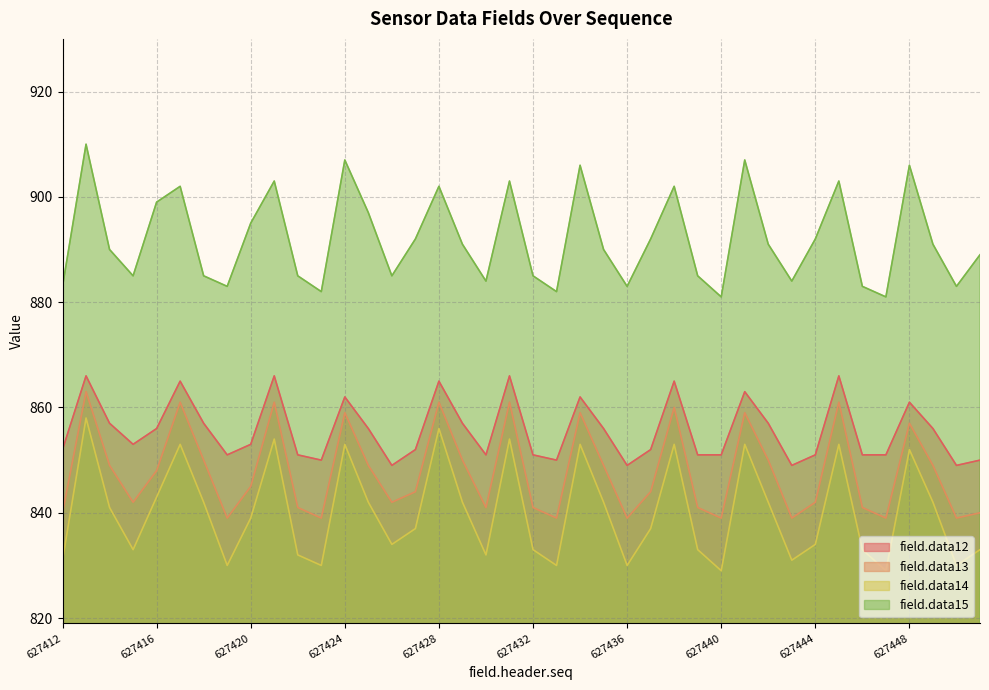

At how many categories does at least one series exceed 889?

22